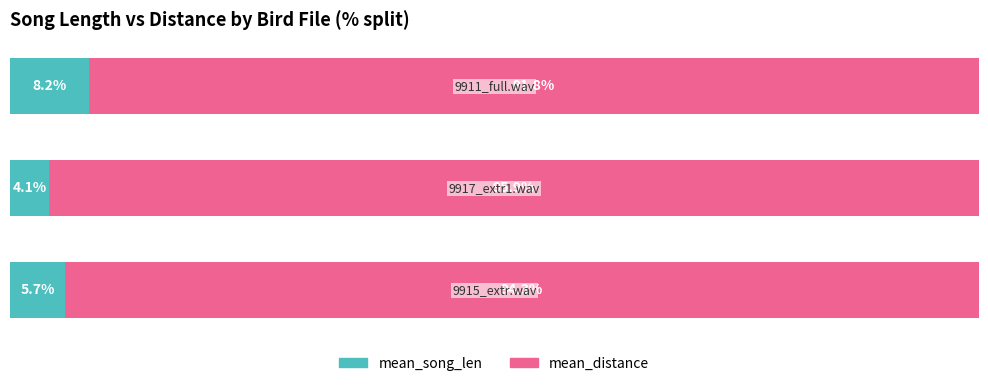

What are all the series names shown in the legend?

mean_song_len, mean_distance